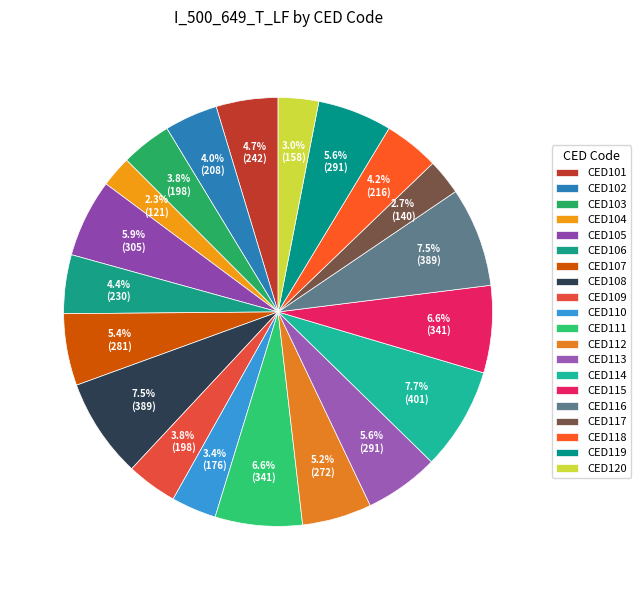

What is the ratio of the value at CED105 to the value at CED120?

1.9